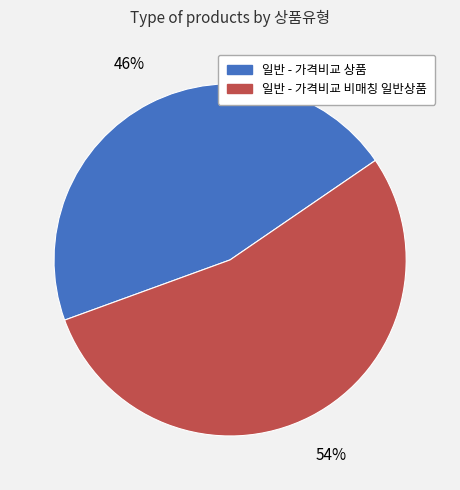

What is the ratio of the value at 일반 - 가격비교 비매칭 일반상품 to the value at 일반 - 가격비교 상품?

1.2